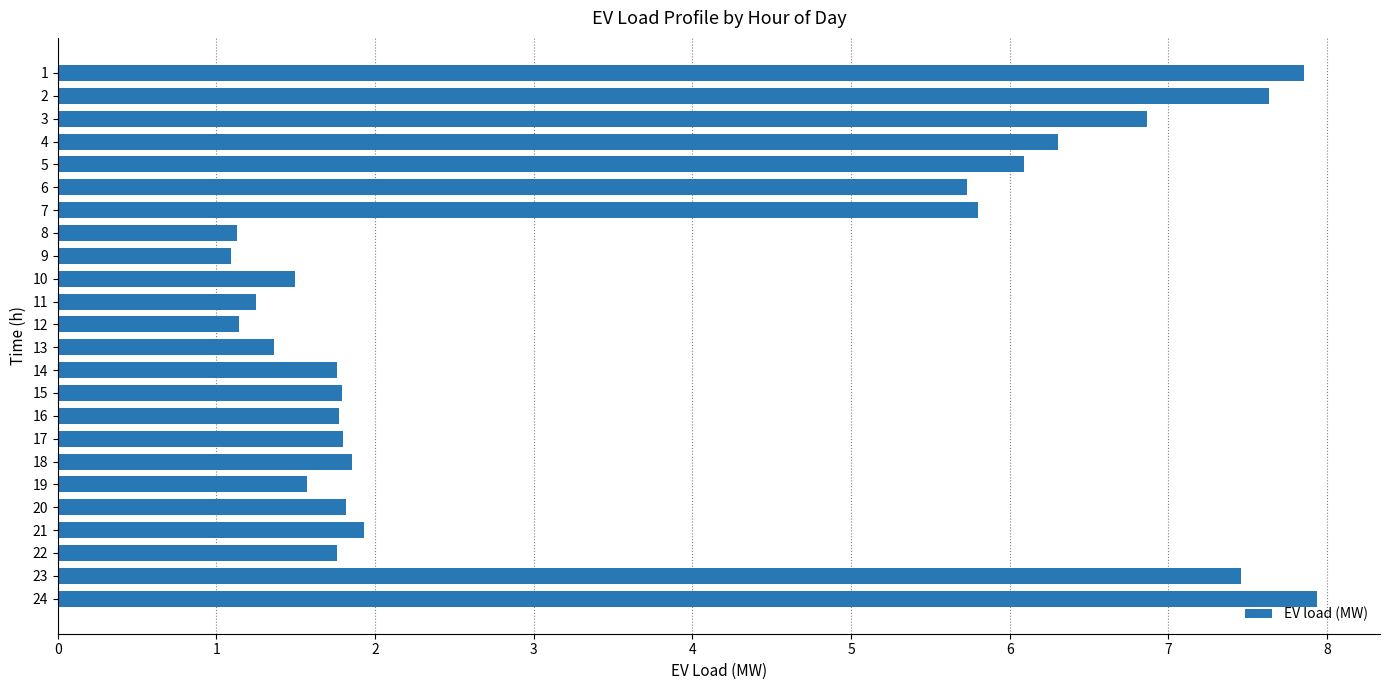

What is the average value?

3.5